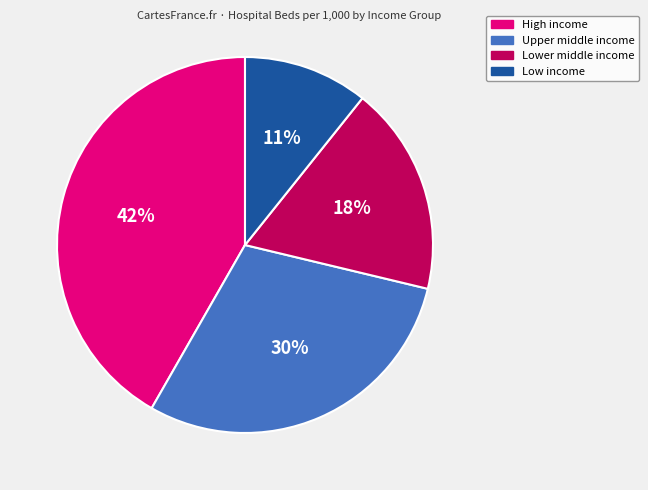

Which has a higher value, Lower middle income or High income?

High income